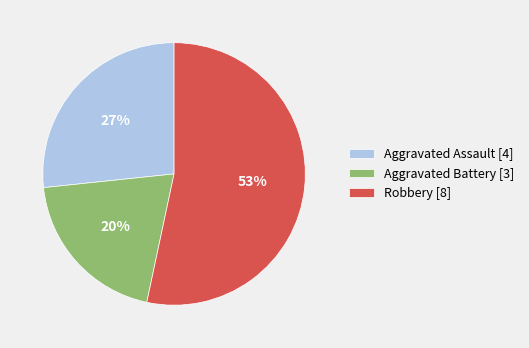

To the nearest percent, what portion does Aggravated Assault represent?

27%